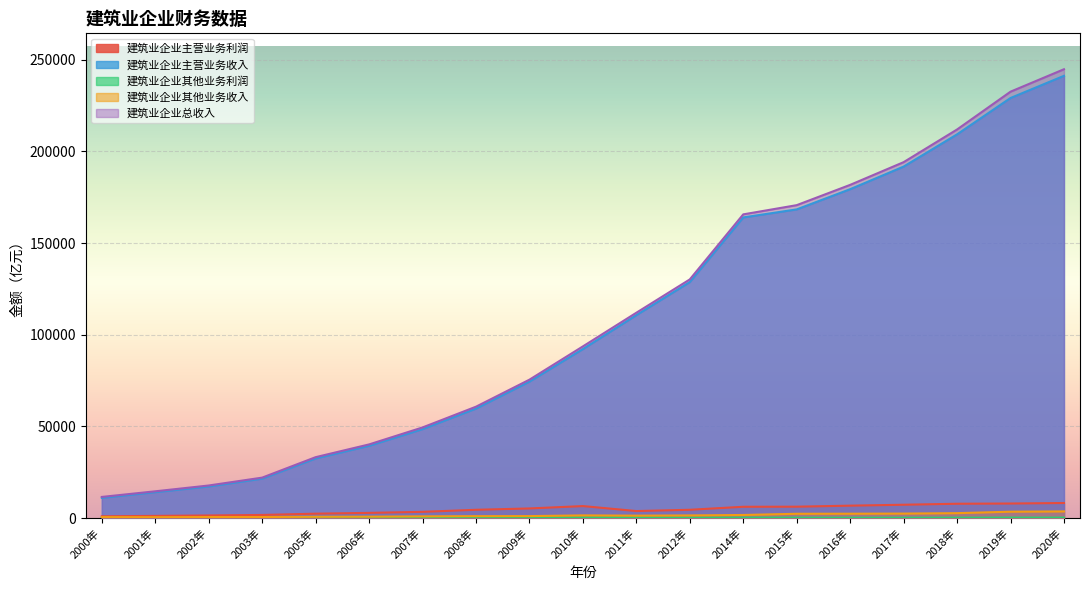

How many interior local peaks does the 建筑业企业其他业务利润 series have?

2